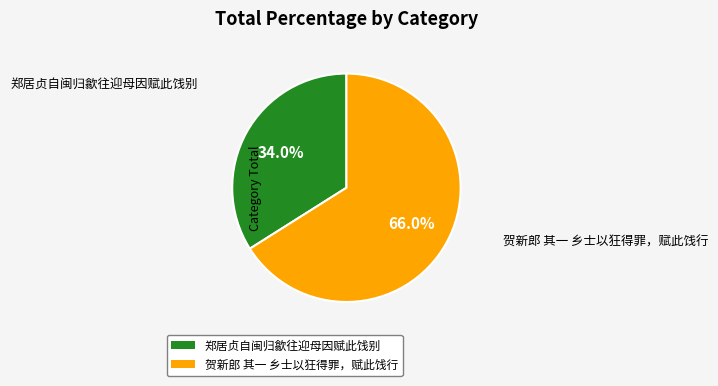

How much of the chart is everything except 郑居贞自闽归歙往迎母因赋此饯别?

66.0%